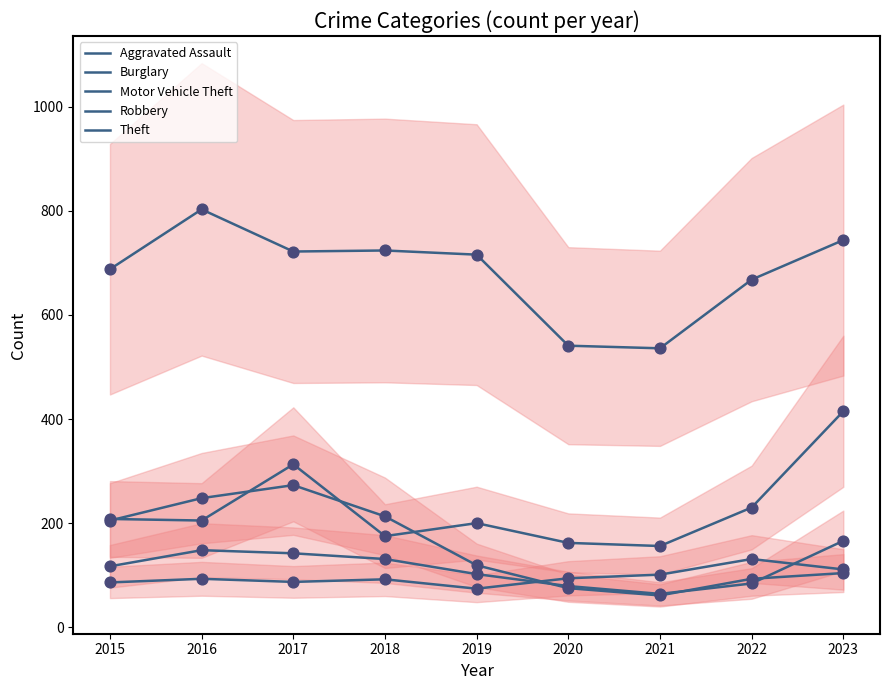

Which series has the widest spread of Y values?

Theft